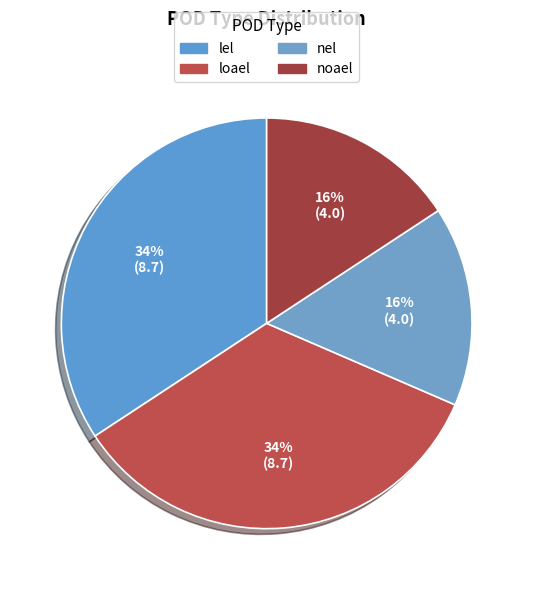

How many slices are in this pie chart?

4